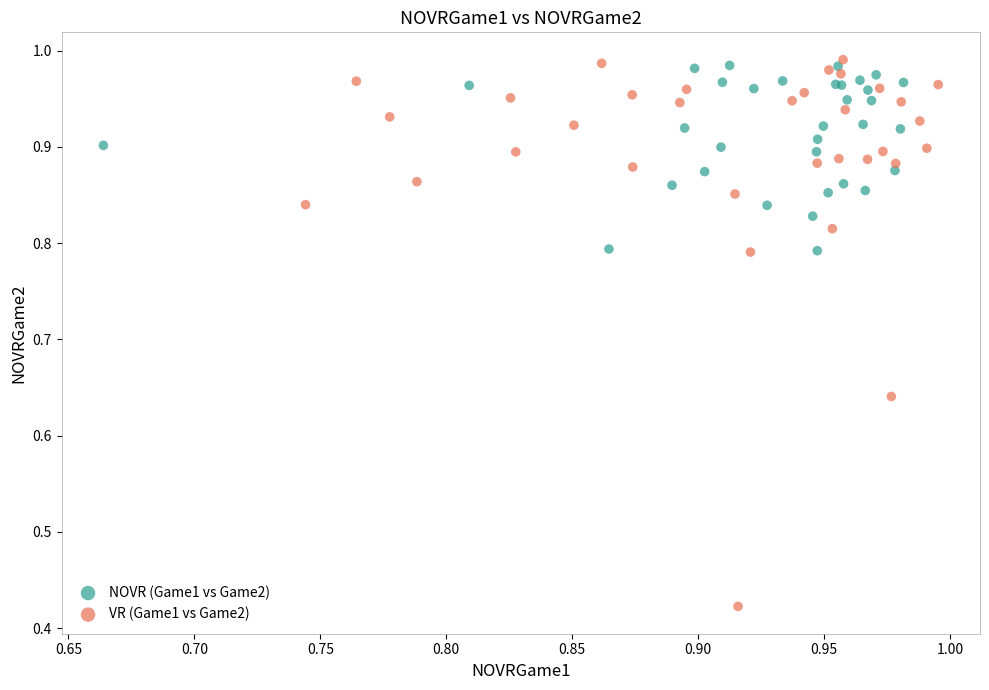

Which series has the largest Y range (max minus min)?

VR (Game1 vs Game2)